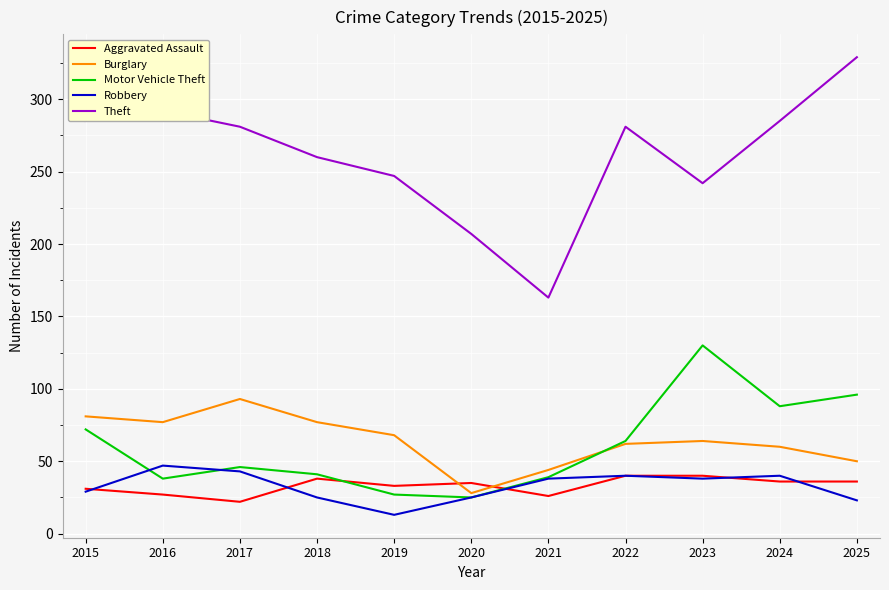

What are all the series names shown in the legend?

Aggravated Assault, Burglary, Motor Vehicle Theft, Robbery, Theft